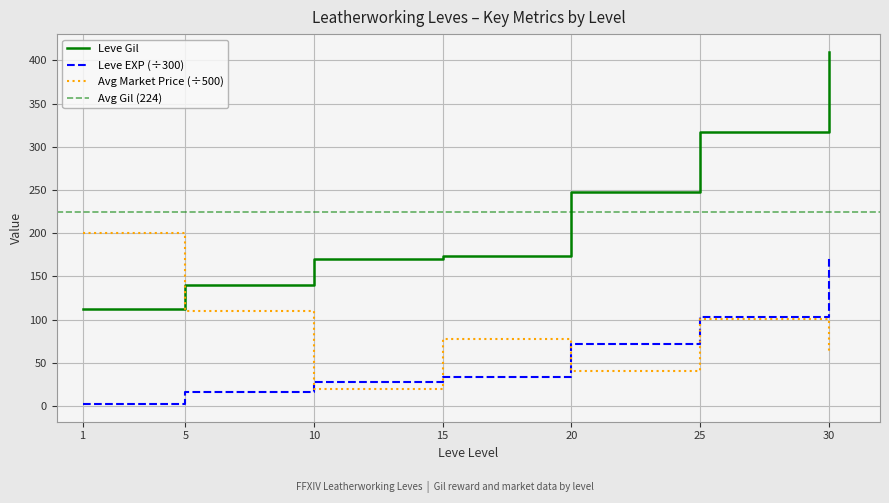

True or false: Leve Gil and Leve EXP intersect in this chart.

False